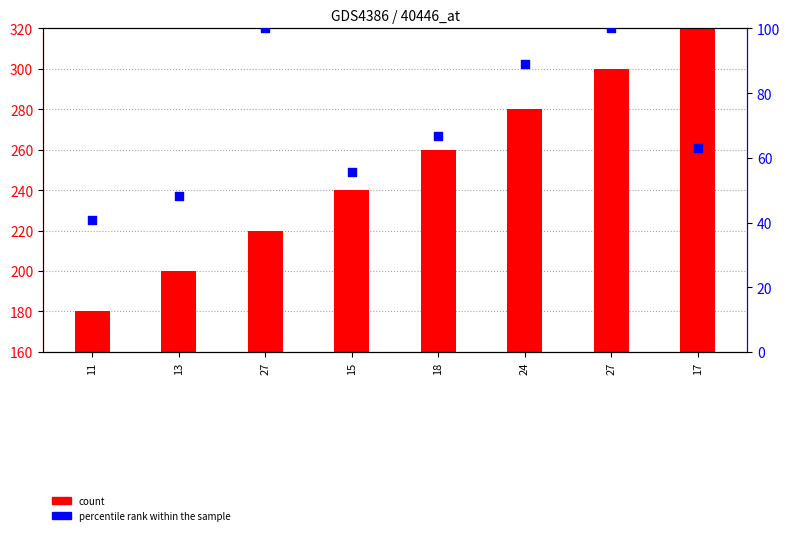

Is the value of d (percentile rank within the sample) at 13 greater than the value of j (count) at 27?

No